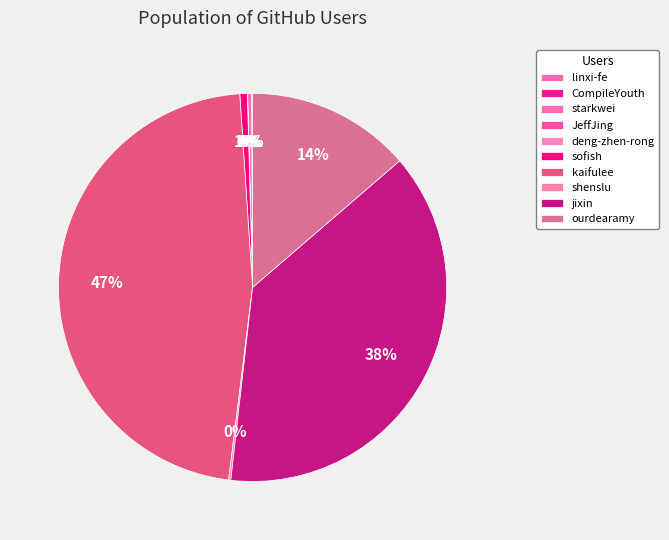

Rank the categories by value from highest to lowest.

kaifulee, jixin, ourdearamy, sofish, starkwei, shenslu, CompileYouth, JeffJing, linxi-fe, deng-zhen-rong